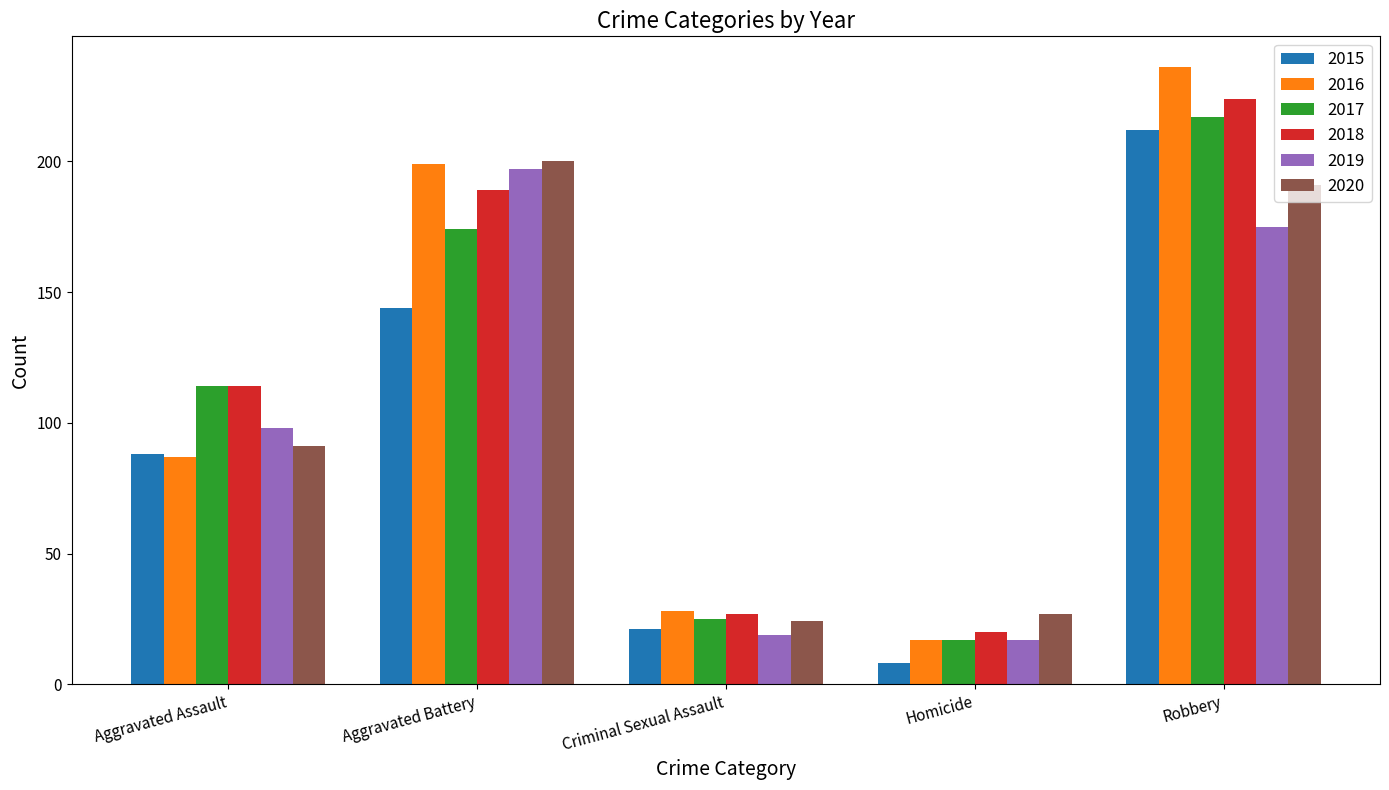

What is the lowest value of the 2019 series?

17